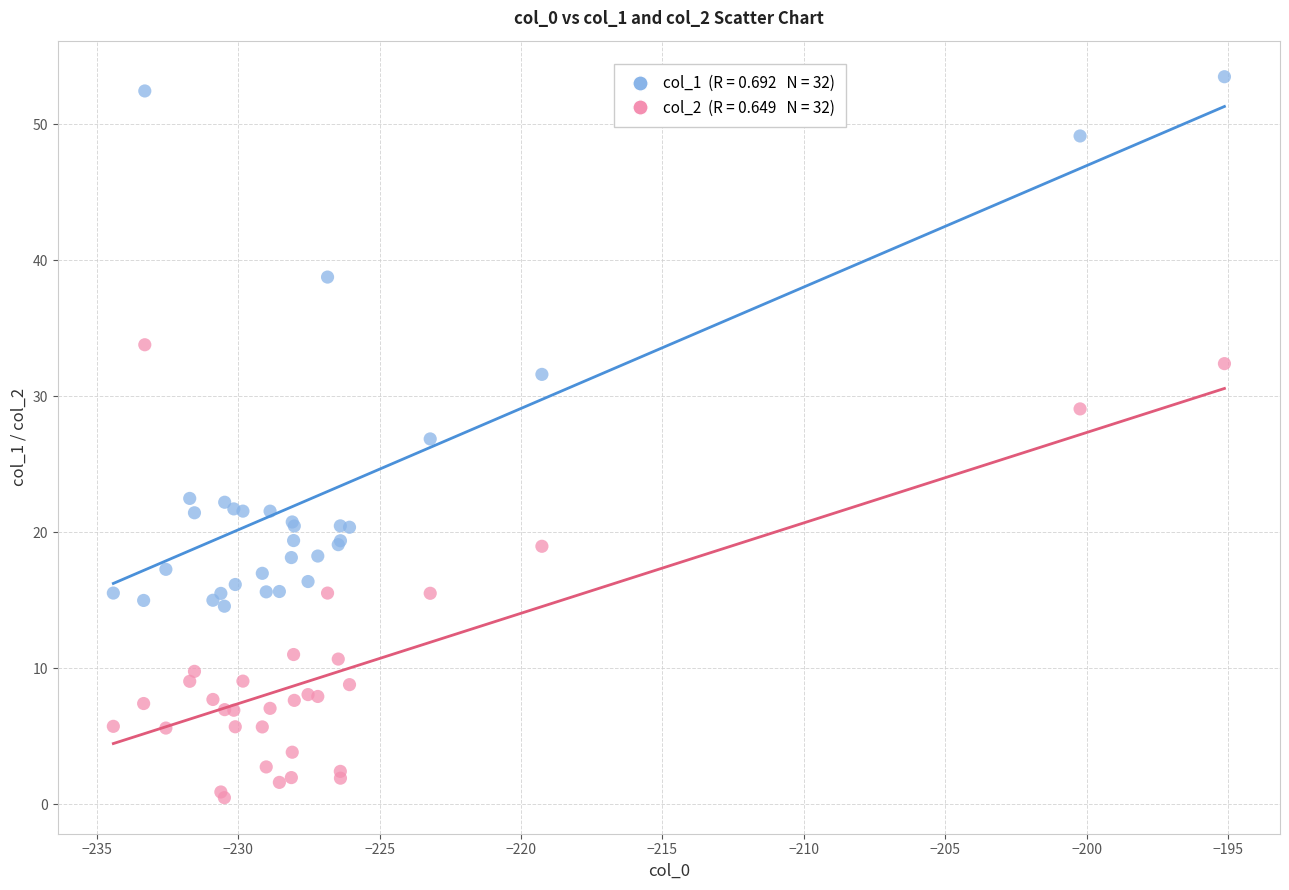

Across all series, what Y value is closest to 26?

26.9